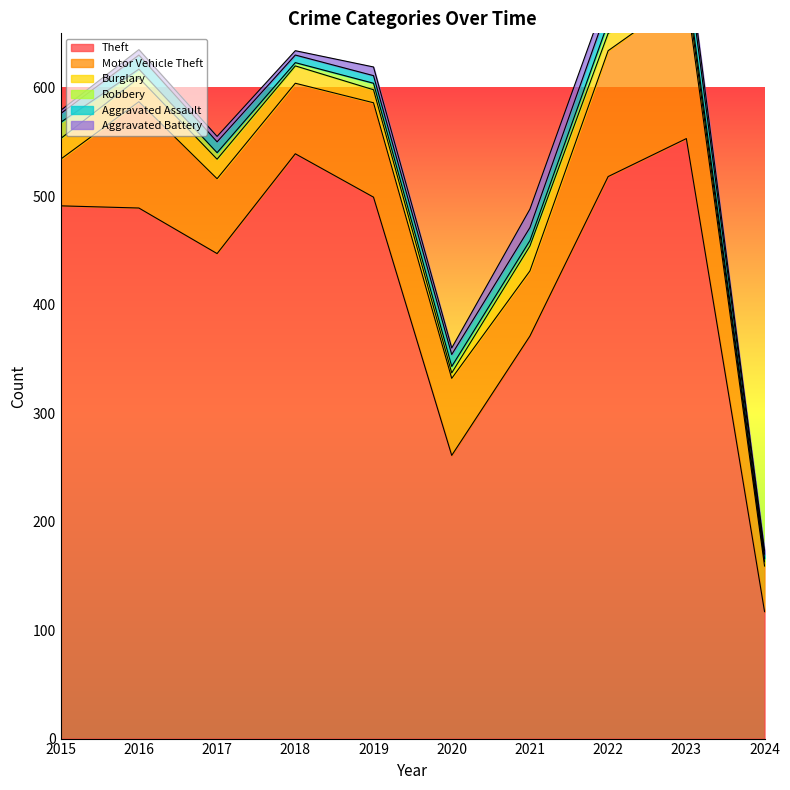

Rank the series by their maximum value, from lowest to highest.

Robbery, Aggravated Battery, Aggravated Assault, Burglary, Motor Vehicle Theft, Theft